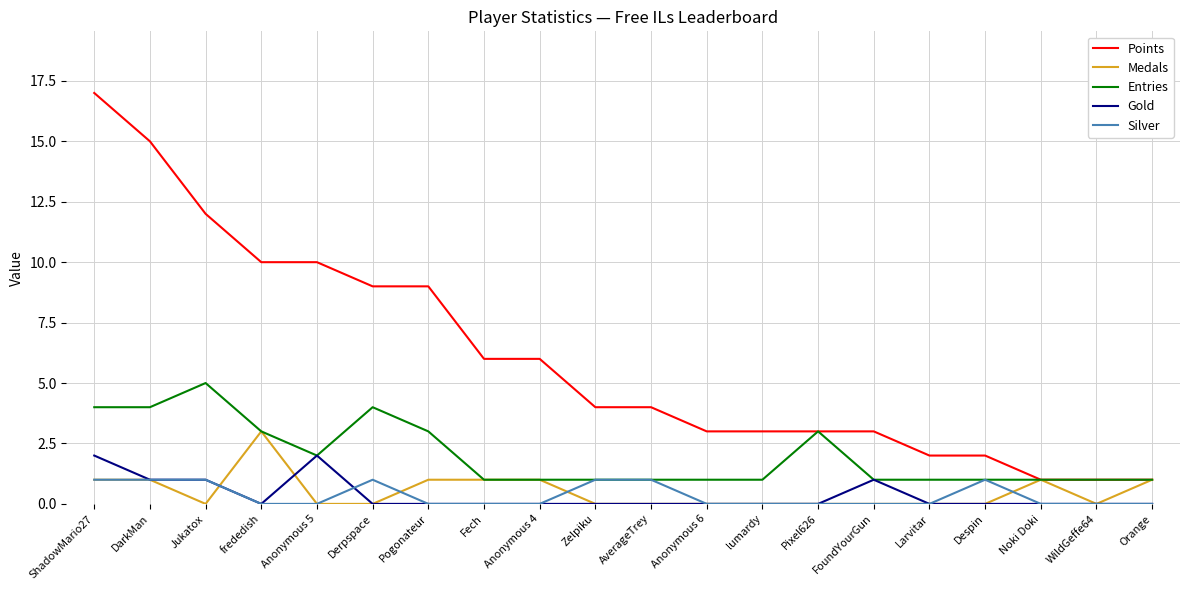

Reading right to left, list all the values displayed in this chart.

Points: 1	1	1	2	2	3	3	3	3	4	4	6	6	9	9	10	10	12	15	17
Medals: 1	0	1	0	0	0	0	0	0	0	0	1	1	1	0	0	3	0	1	1
Entries: 1	1	1	1	1	1	3	1	1	1	1	1	1	3	4	2	3	5	4	4
Gold: 0	0	0	0	0	1	0	0	0	0	0	0	0	0	0	2	0	1	1	2
Silver: 0	0	0	1	0	0	0	0	0	1	1	0	0	0	1	0	0	1	1	1